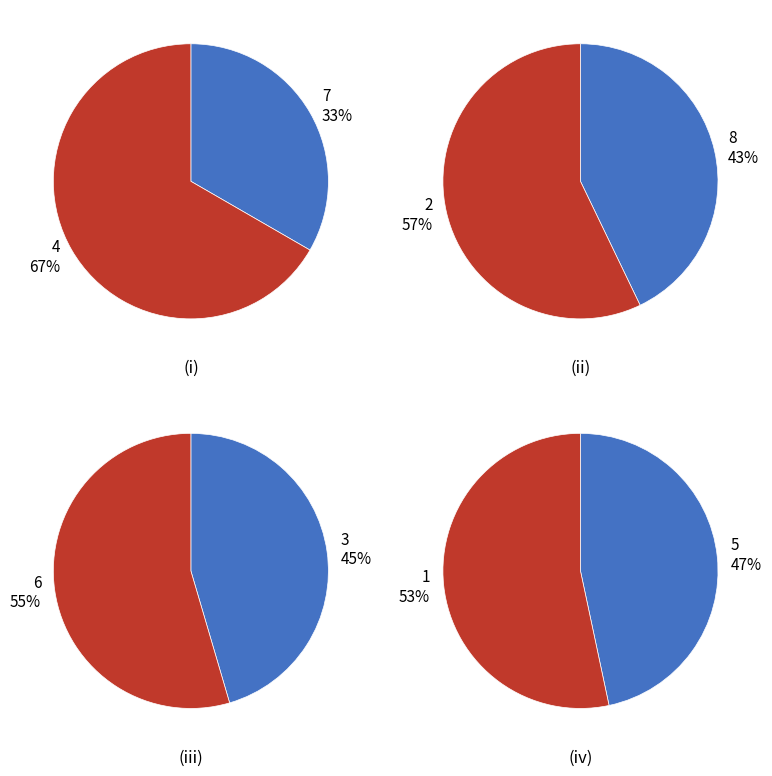

Between 3 and 5, which is larger?

5